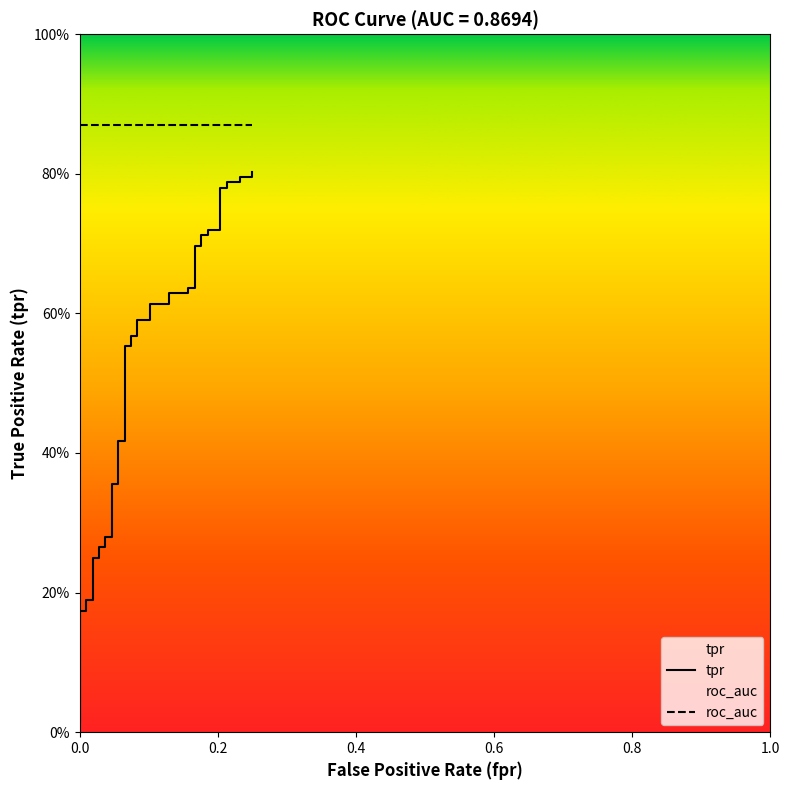

True or false: roc_auc and tpr cross at least once.

False